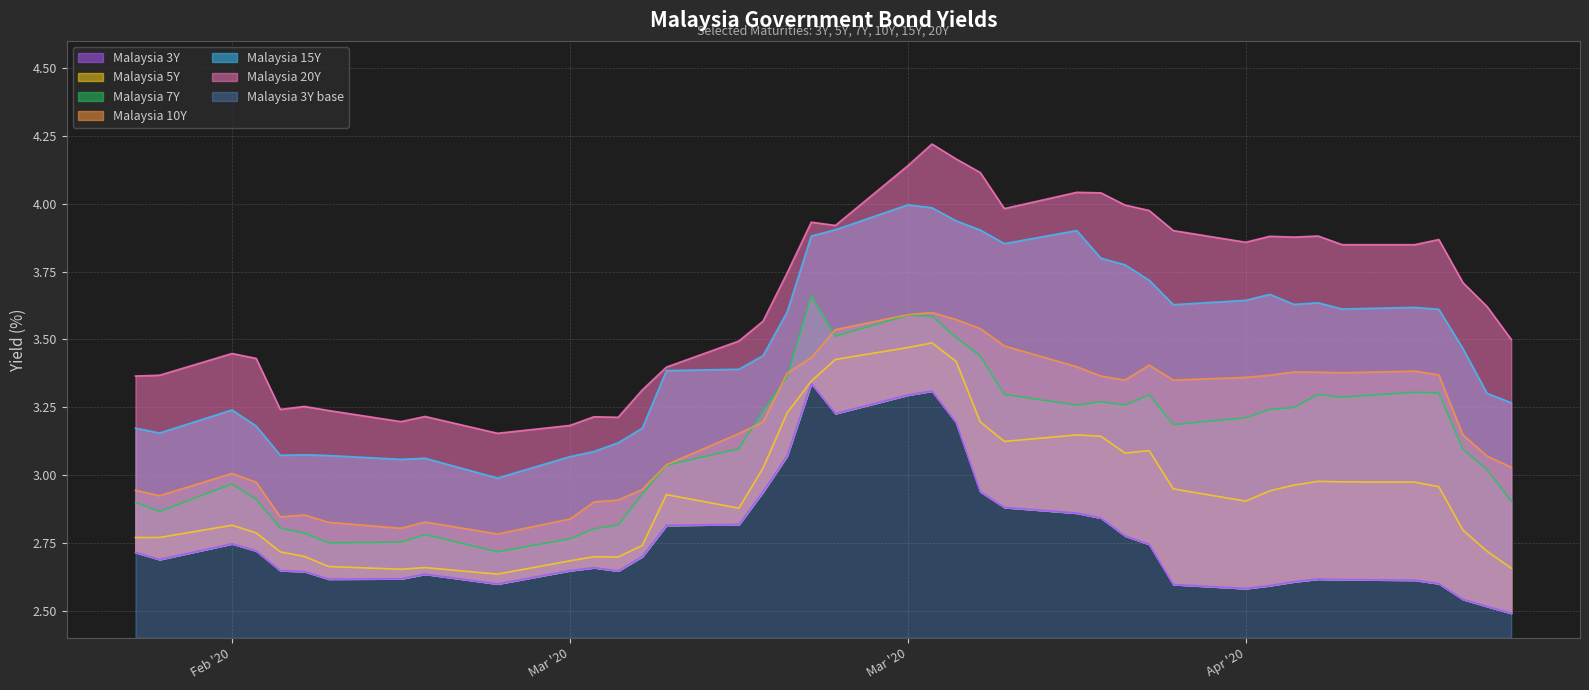

In Malaysia 5Y, how many points are higher than both neighbors (excluding endpoints)?

8